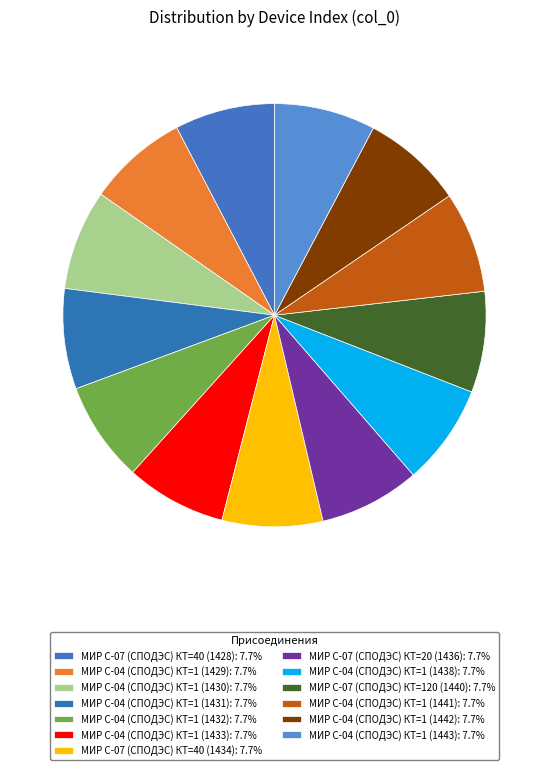

True or false: МИР С-04 (СПОДЭС) КТ=1 (1430) accounts for 1% of the total.

False